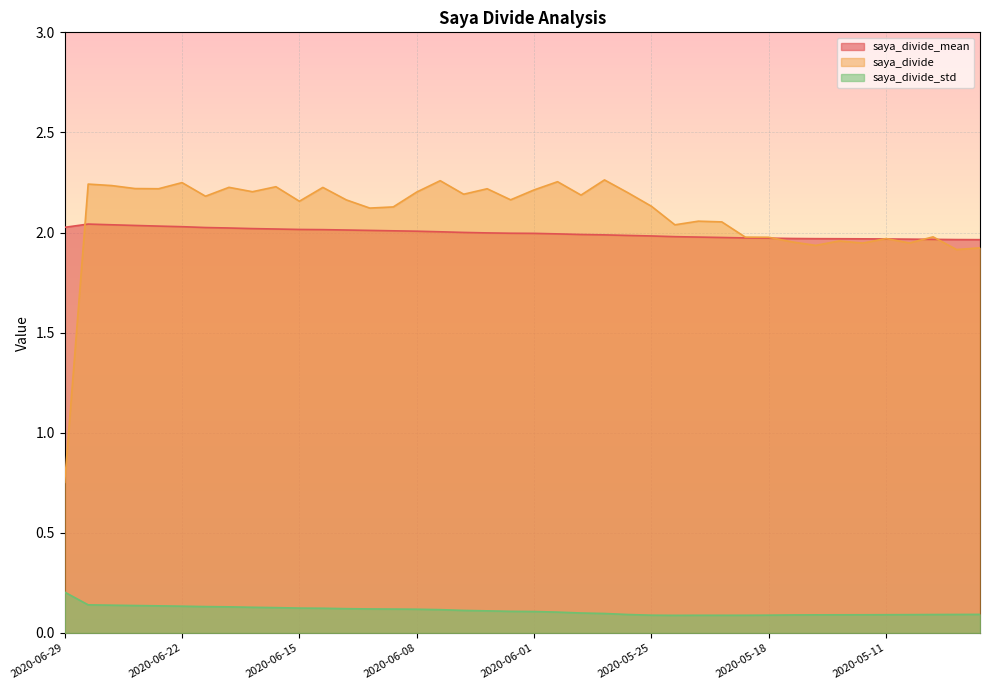

Between 2020-05-22 and 2020-05-19, which is larger?

2020-05-22